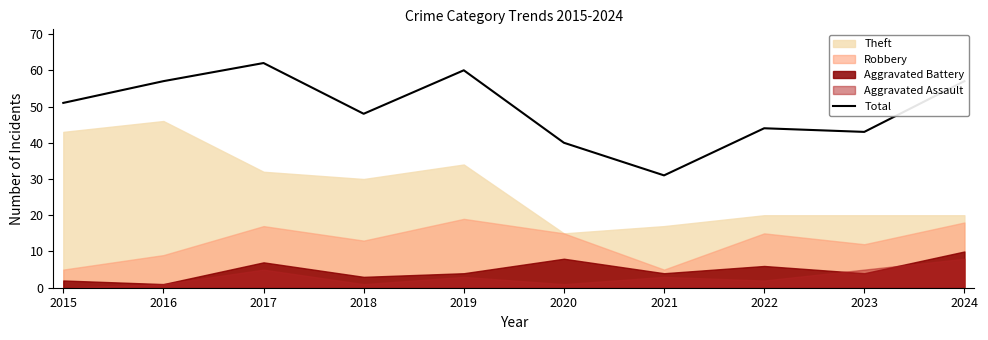

What is the ratio of the value at 2020 to the value at 2019?

0.7